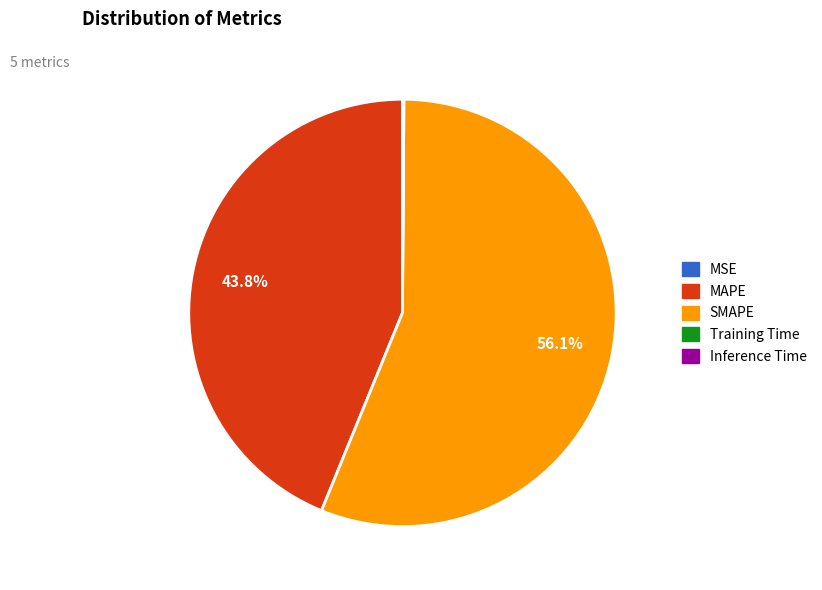

What is the largest slice in the pie chart?

SMAPE